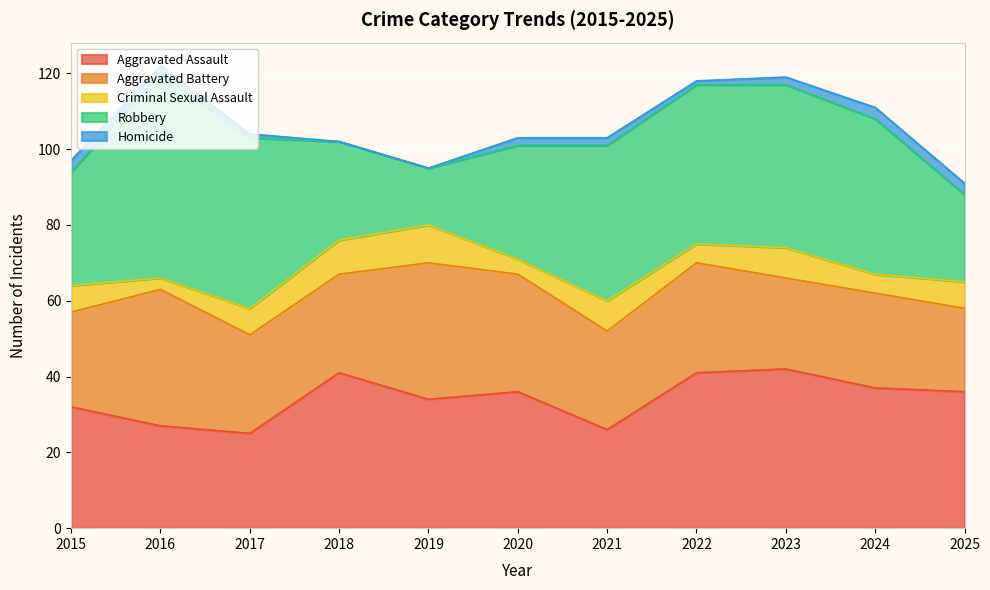

At which category is the sum across all series the highest?

2016